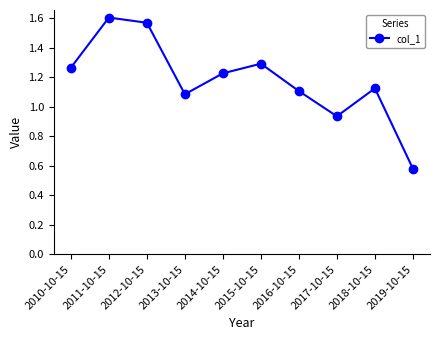

What position from the right is 2019-10-15?

1